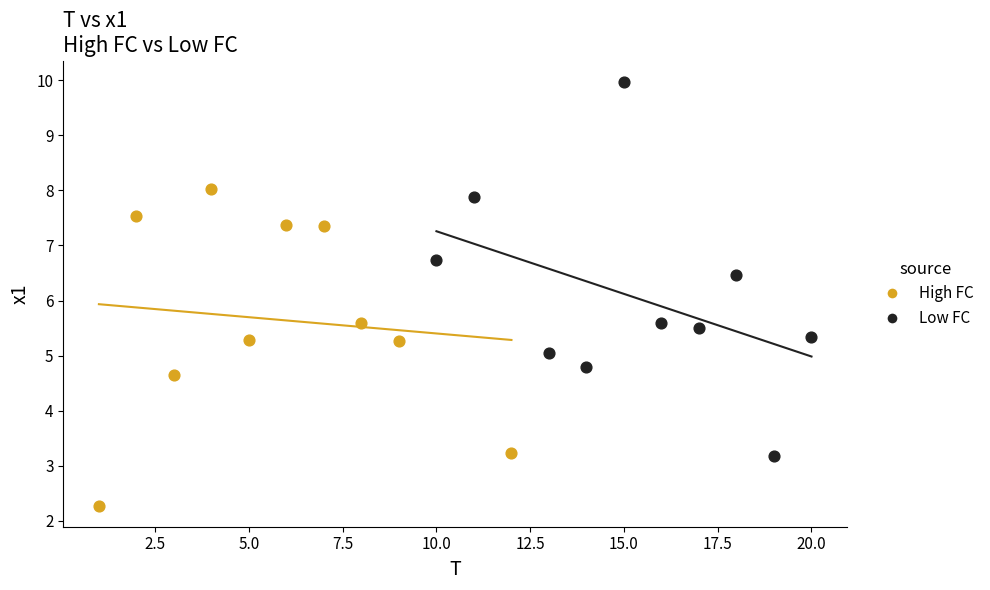

Which series has the widest spread of Y values?

Low FC